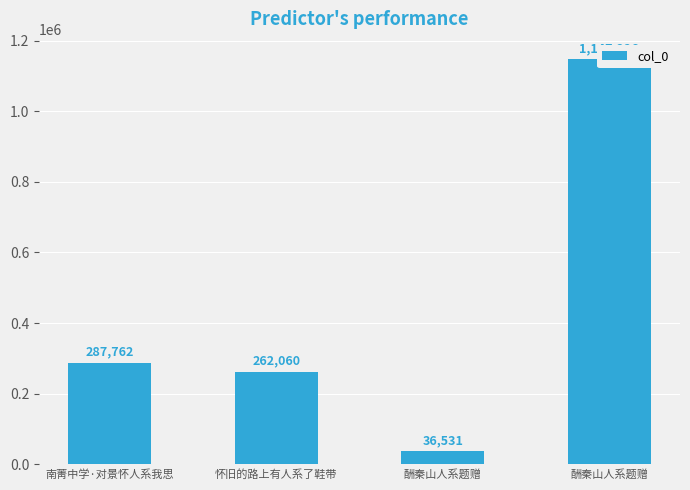

How many distinct data groups are displayed?

1